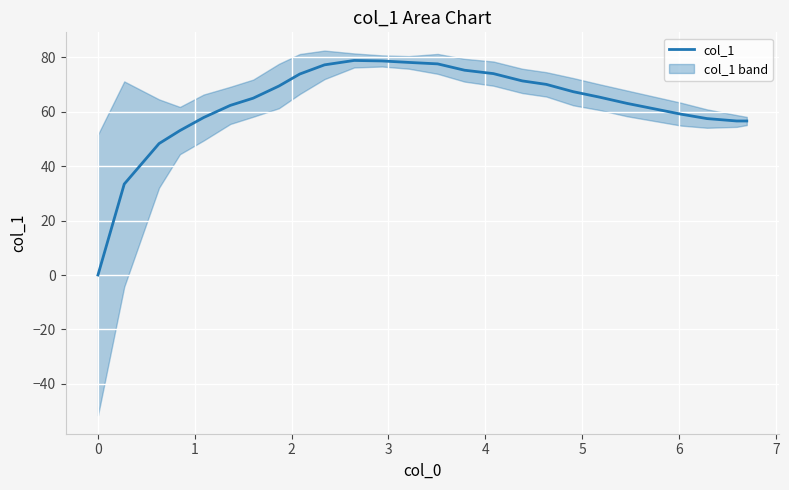

What is the value of the 16th point from the left?

73.9